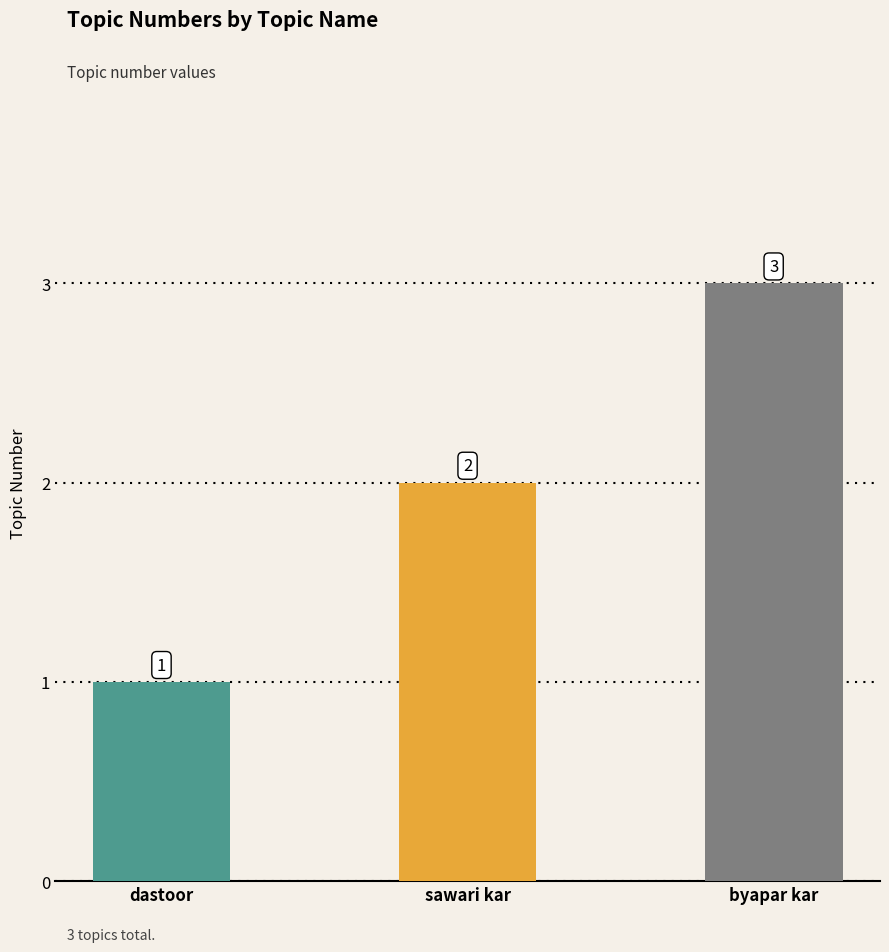

Does the chart contain any negative values?

No